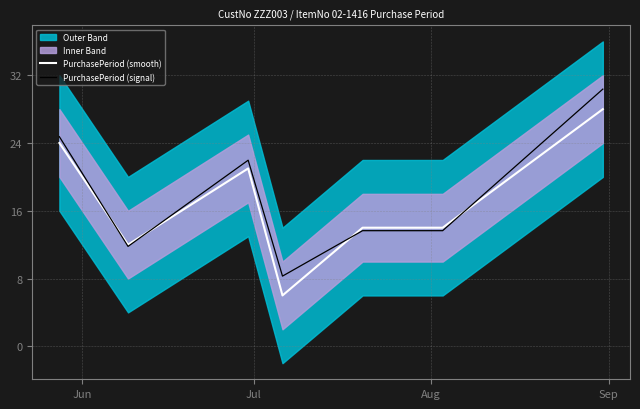

What is the highest value of the PurchasePeriod (signal) series?

30.4